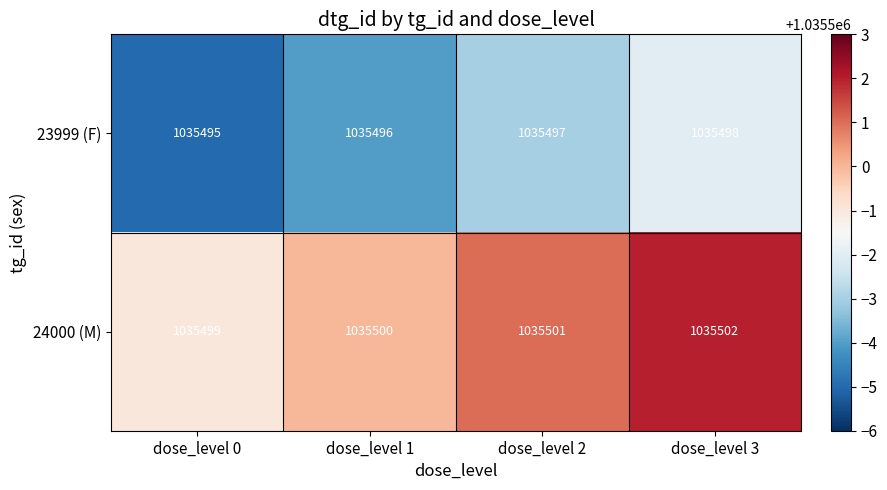

The value of 24000 (M) at dose_level 1 is 623515. True or false?

False